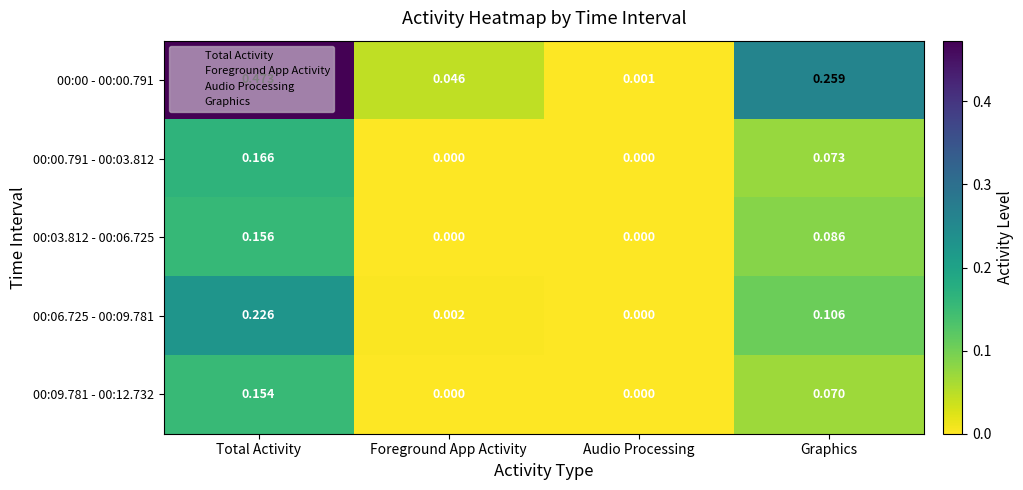

Which category has the highest value in the 00:03.812 - 00:06.725 series?

Total Activity